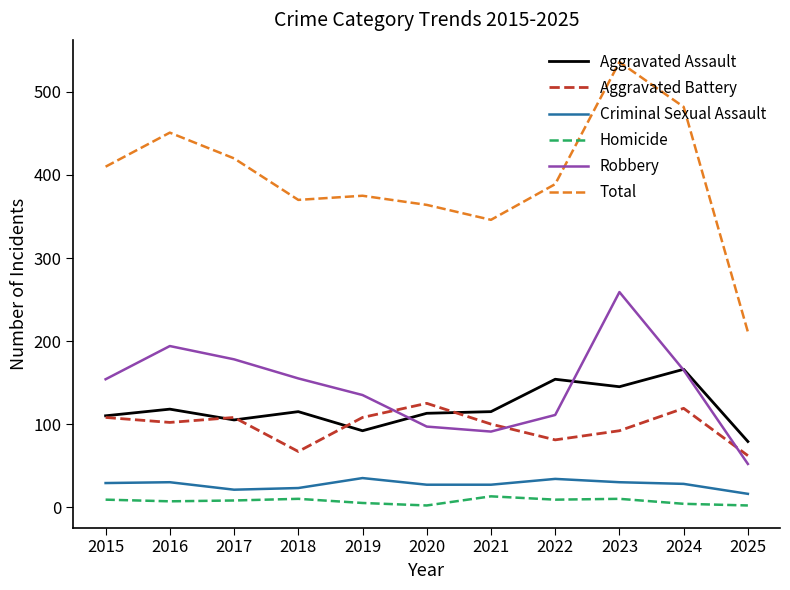

Which series changed the most between 2015 and 2025?

Total